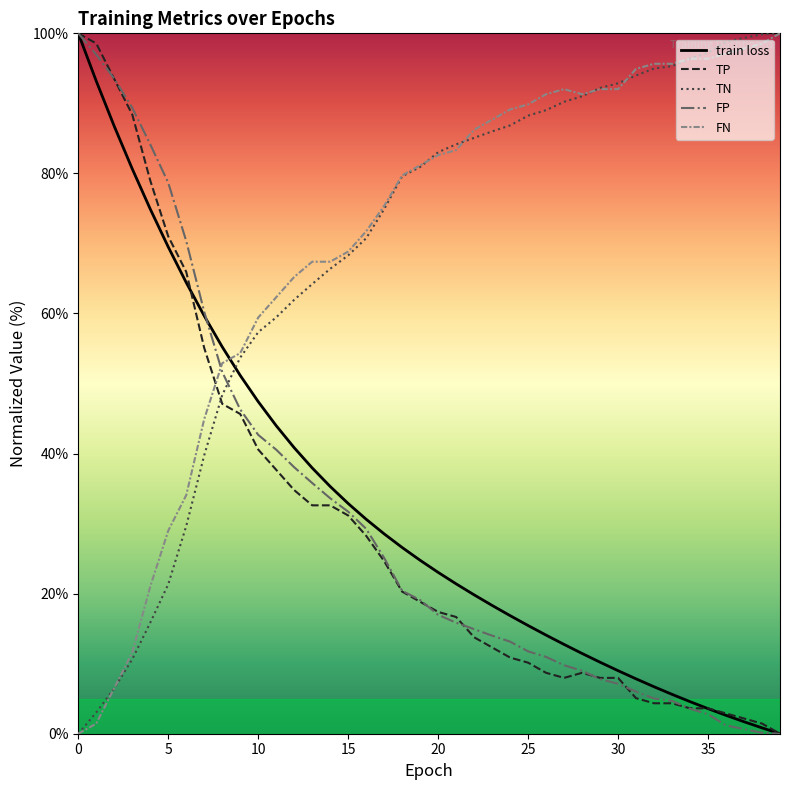

How many intersections are there between FN and FP?

1